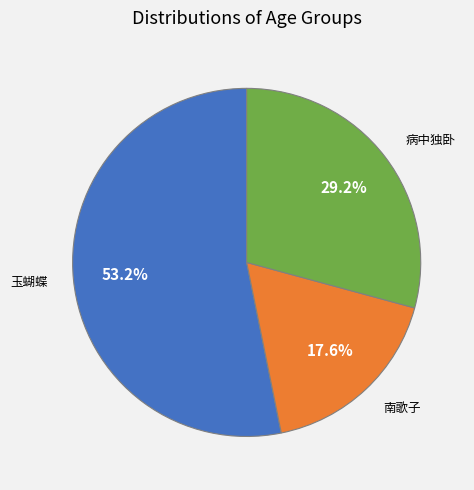

Does any single category account for the majority?

Yes